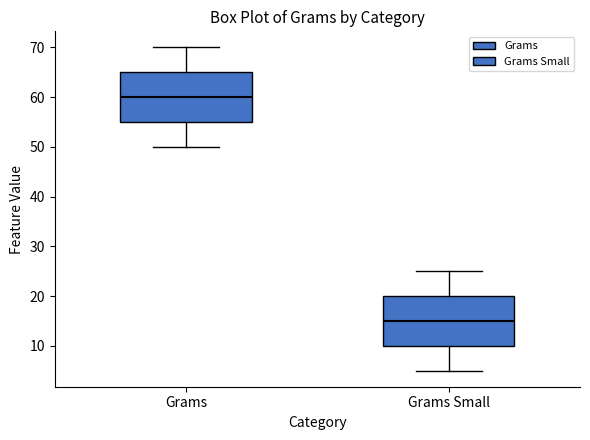

Which box's median line is the lowest?

Grams Small